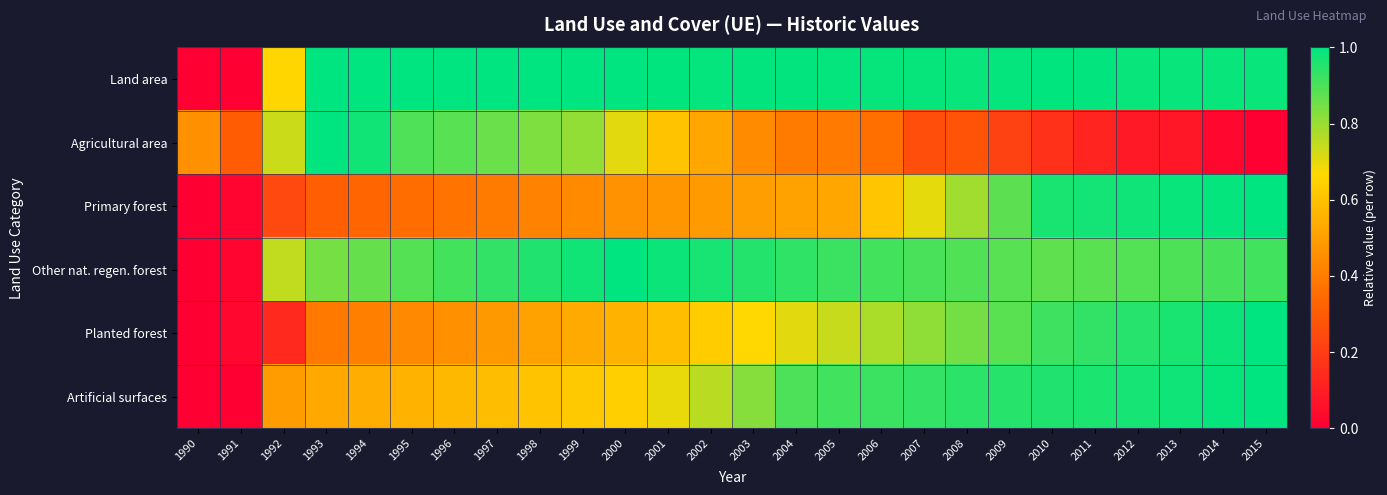

What is the total value across all series at 2004?

4.4